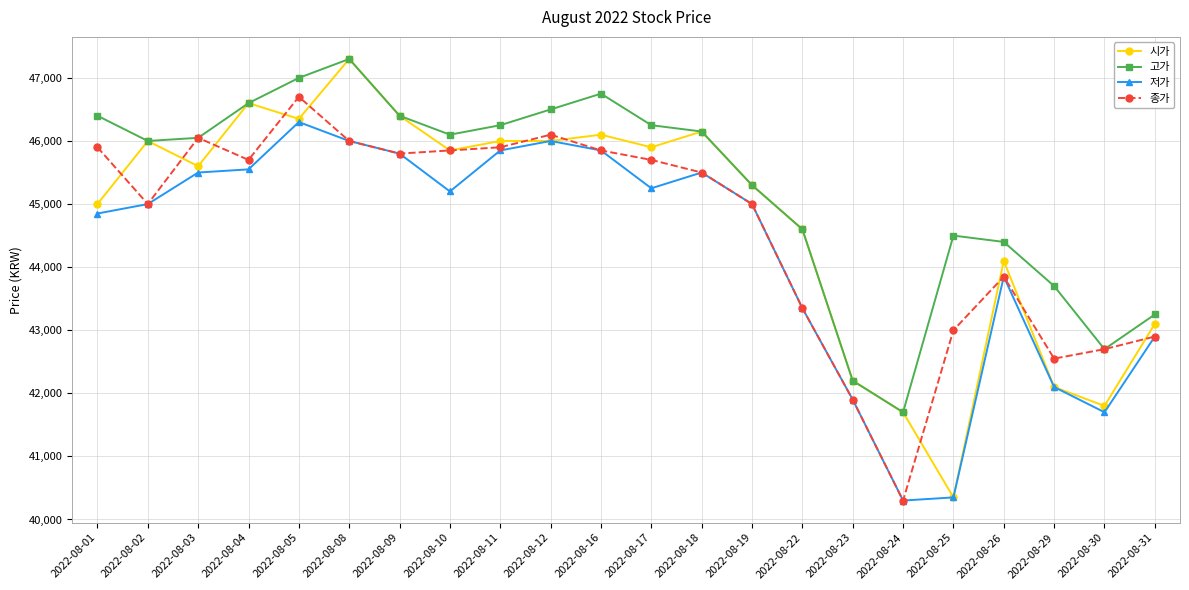

True or false: 시가 and 종가 cross at least once.

True